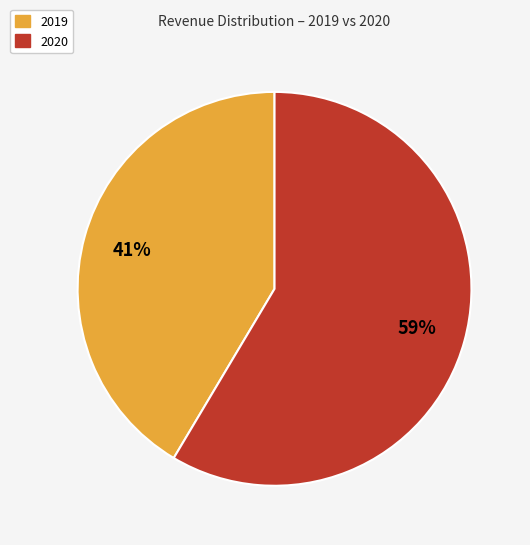

Is 2019 the majority of the pie?

No